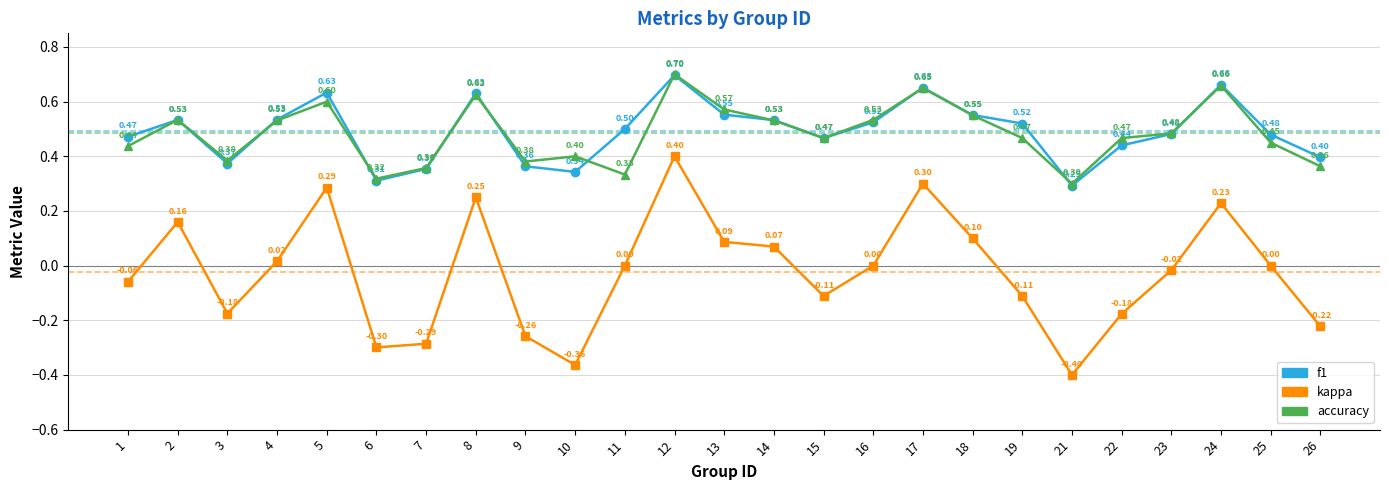

Reading left to right, what are all the values shown in this chart?

f1: 0.5	0.5	0.4	0.5	0.6	0.3	0.4	0.6	0.4	0.3	0.5	0.7	0.6	0.5	0.5	0.5	0.7	0.6	0.5	0.3	0.4	0.5	0.7	0.5	0.4
kappa: -0.1	0.2	-0.2	0.0	0.3	-0.3	-0.3	0.2	-0.3	-0.4	0.0	0.4	0.1	0.1	-0.1	0.0	0.3	0.1	-0.1	-0.4	-0.2	-0.0	0.2	0.0	-0.2
accuracy: 0.4	0.5	0.4	0.5	0.6	0.3	0.4	0.6	0.4	0.4	0.3	0.7	0.6	0.5	0.5	0.5	0.7	0.6	0.5	0.3	0.5	0.5	0.7	0.5	0.4